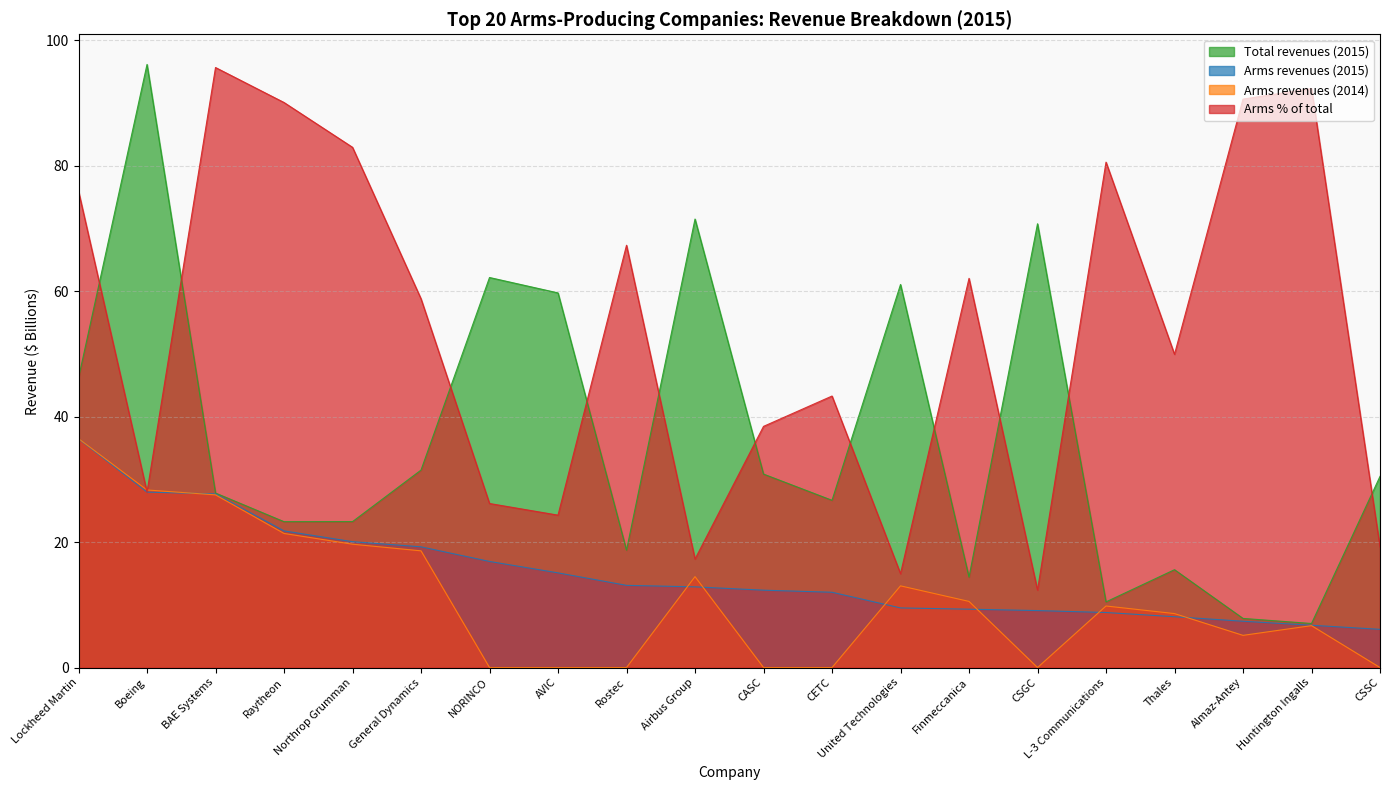

Where does the Arms % of total series first go above 58?

Lockheed Martin